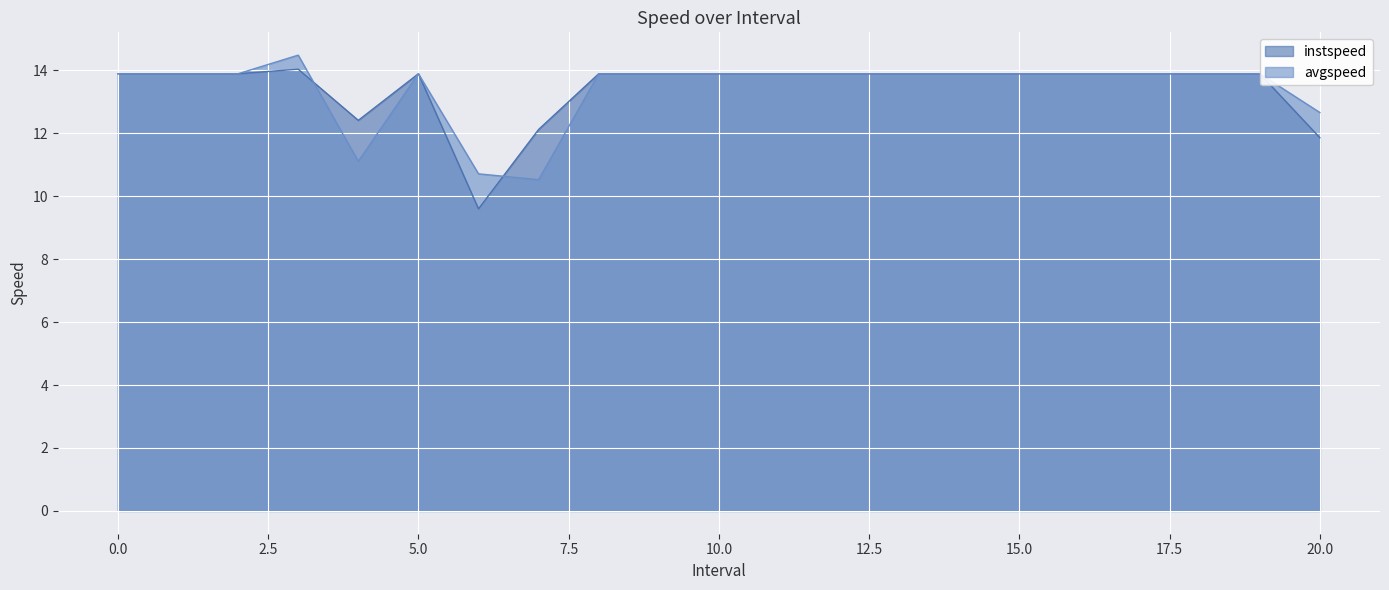

How many series are shown in this chart?

2